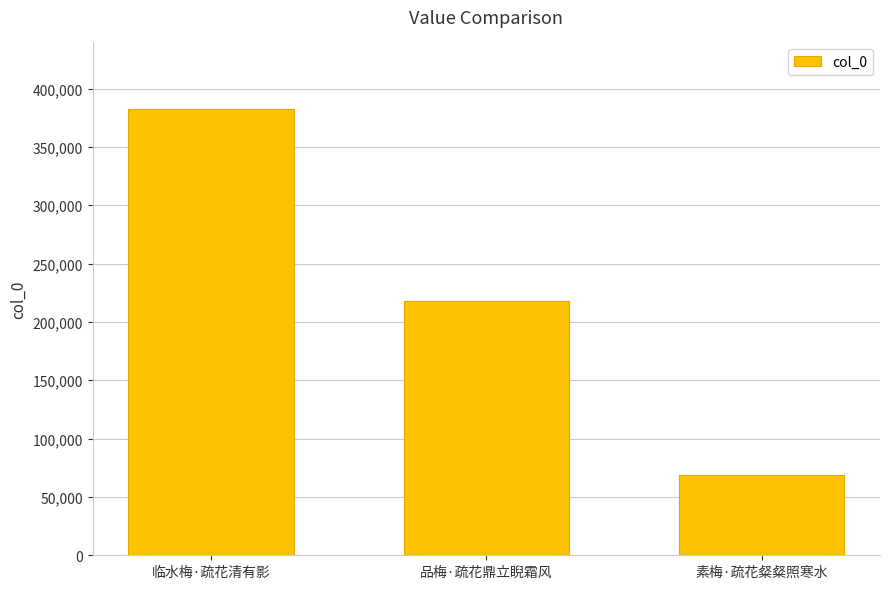

Which label corresponds to the largest value in the chart?

临水梅·疏花清有影